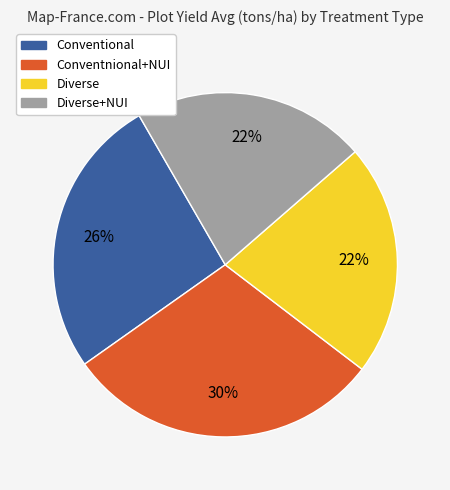

To the nearest percent, what is the average slice percentage?

25%